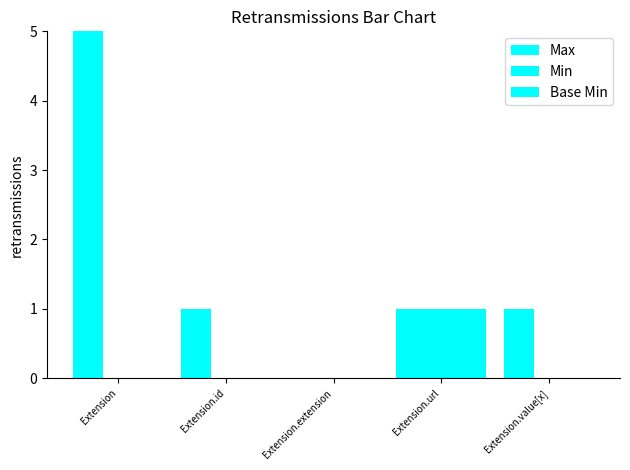

Are the bars horizontal?

No